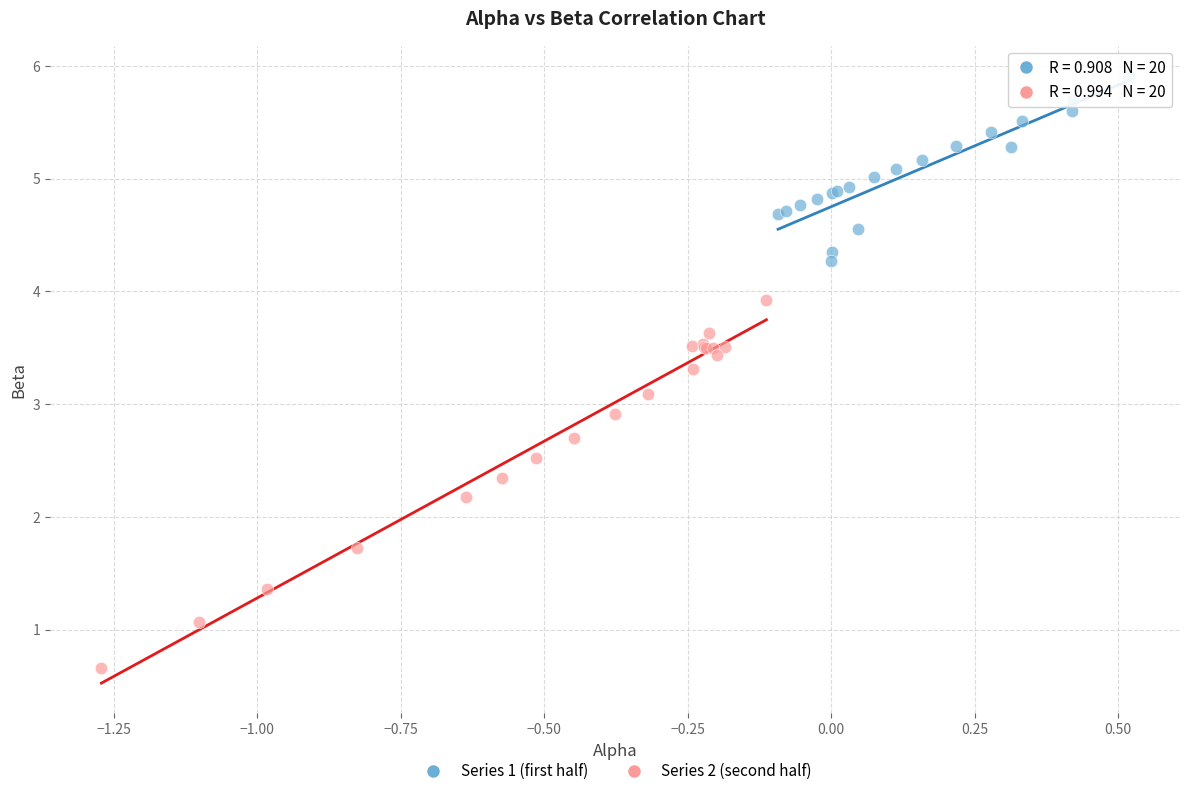

Which series contains the lowest Y value?

Series 2 (second half)